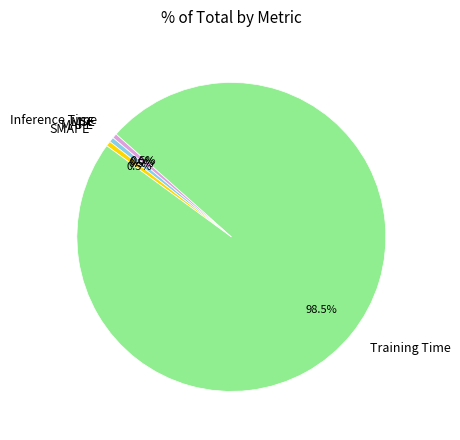

Which slice is the largest?

Training Time